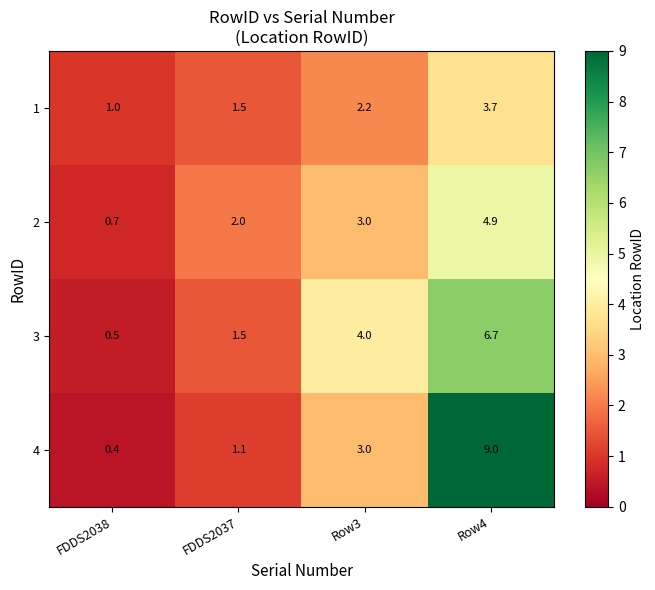

How many distinct data groups are displayed?

4